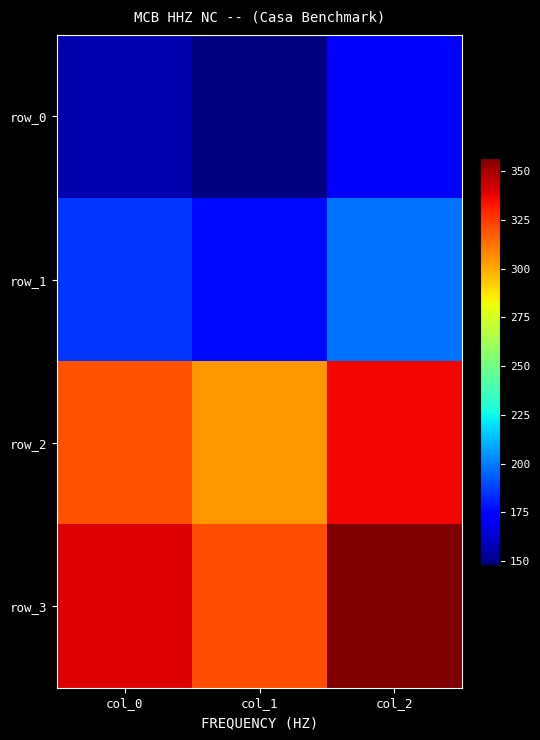

The value of row_3 at col_1 is 115.5. True or false?

False